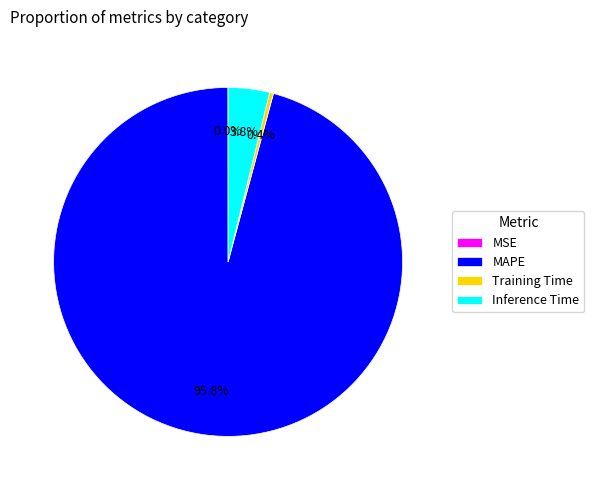

Is MAPE the majority of the pie?

Yes